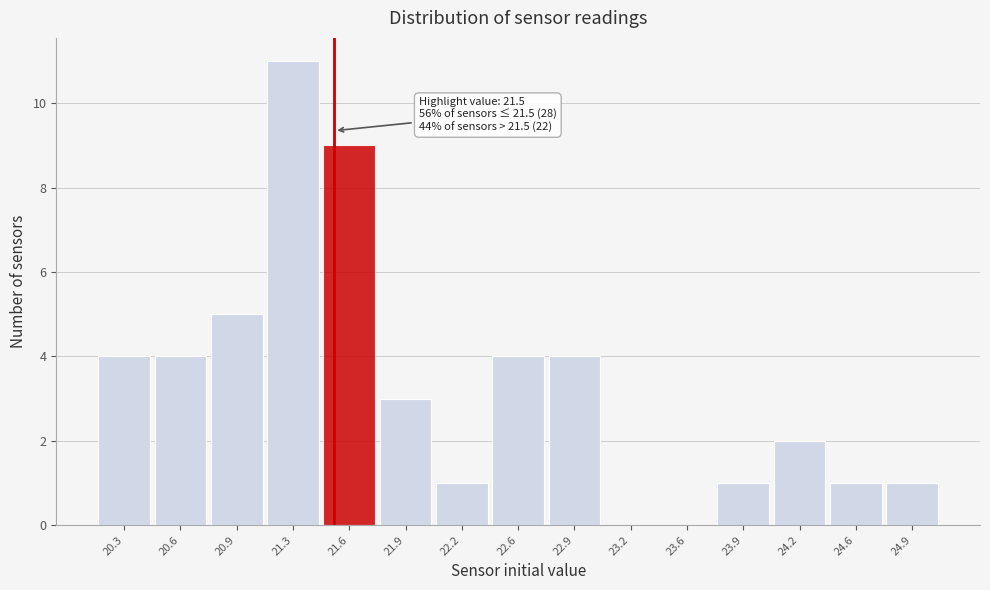

Which range on the x-axis has the tallest bar?

21.10 to 21.40